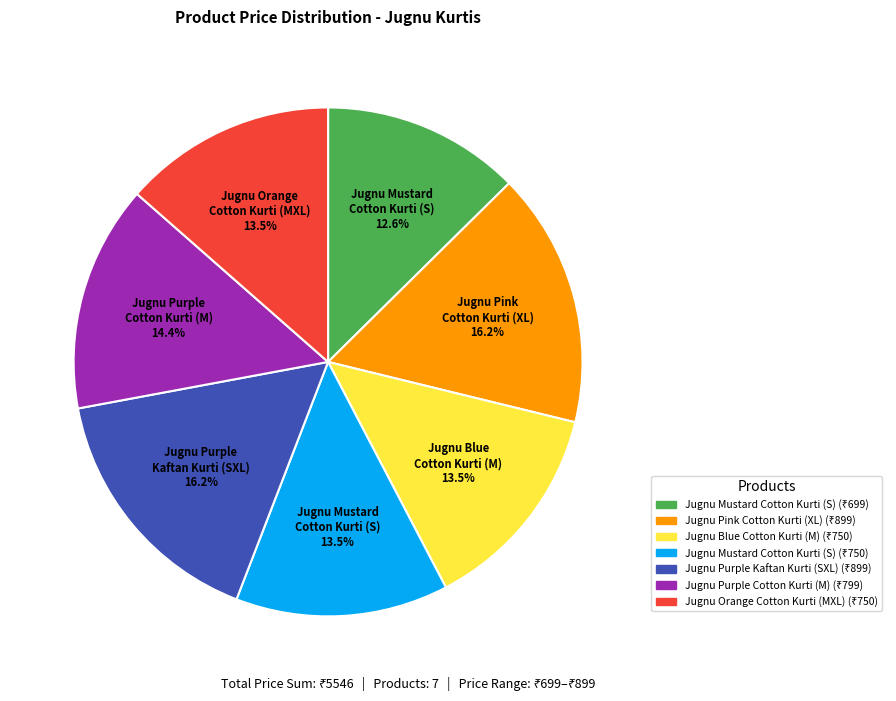

To the nearest percent, what is the difference between the largest and smallest slice percentages?

4%